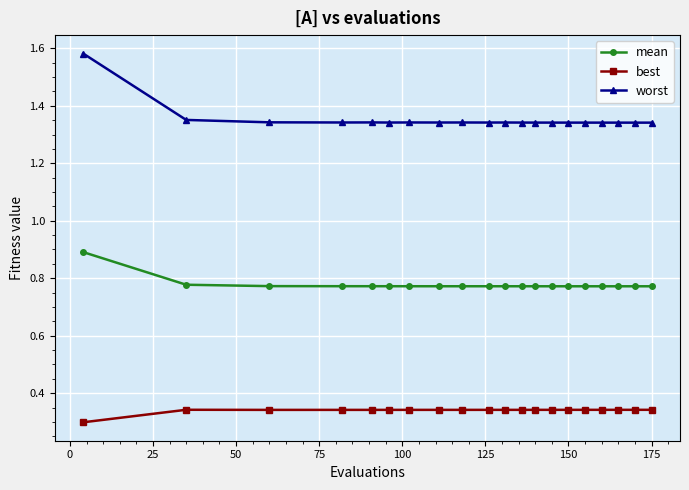

What are all the series names shown in the legend?

mean, best, worst